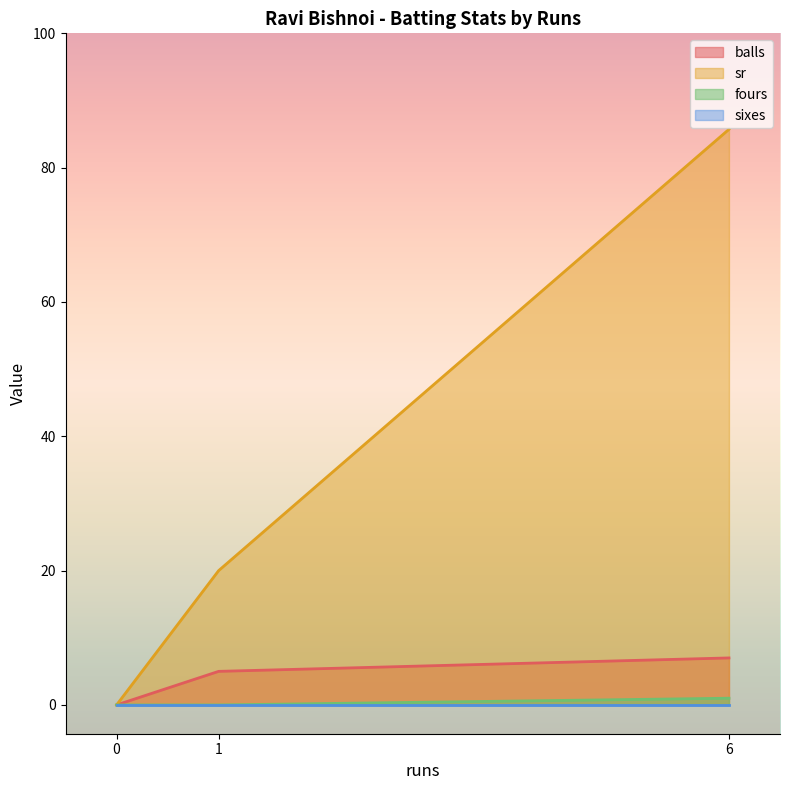

What is the difference between the second highest and minimum values in the balls series?

5.0